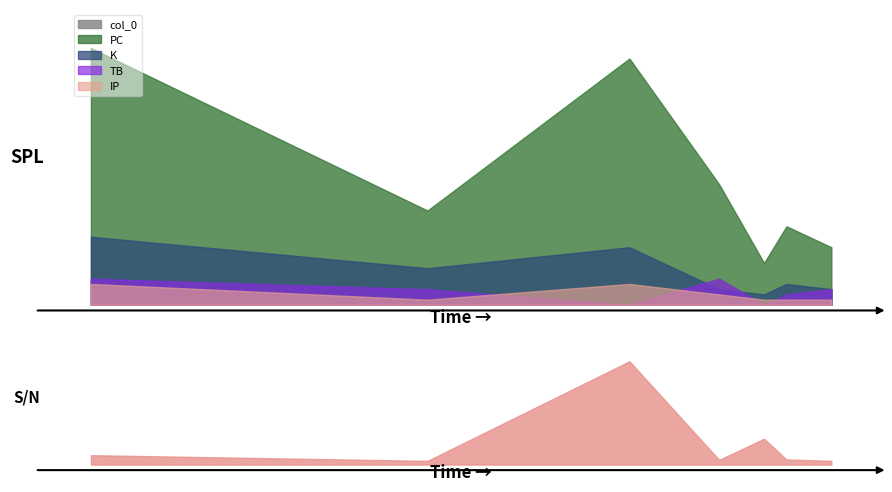

Is it true that K equals 1 at 2022-09-29?

False